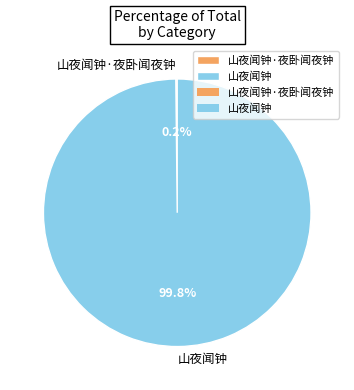

Which slice is the largest?

山夜闻钟